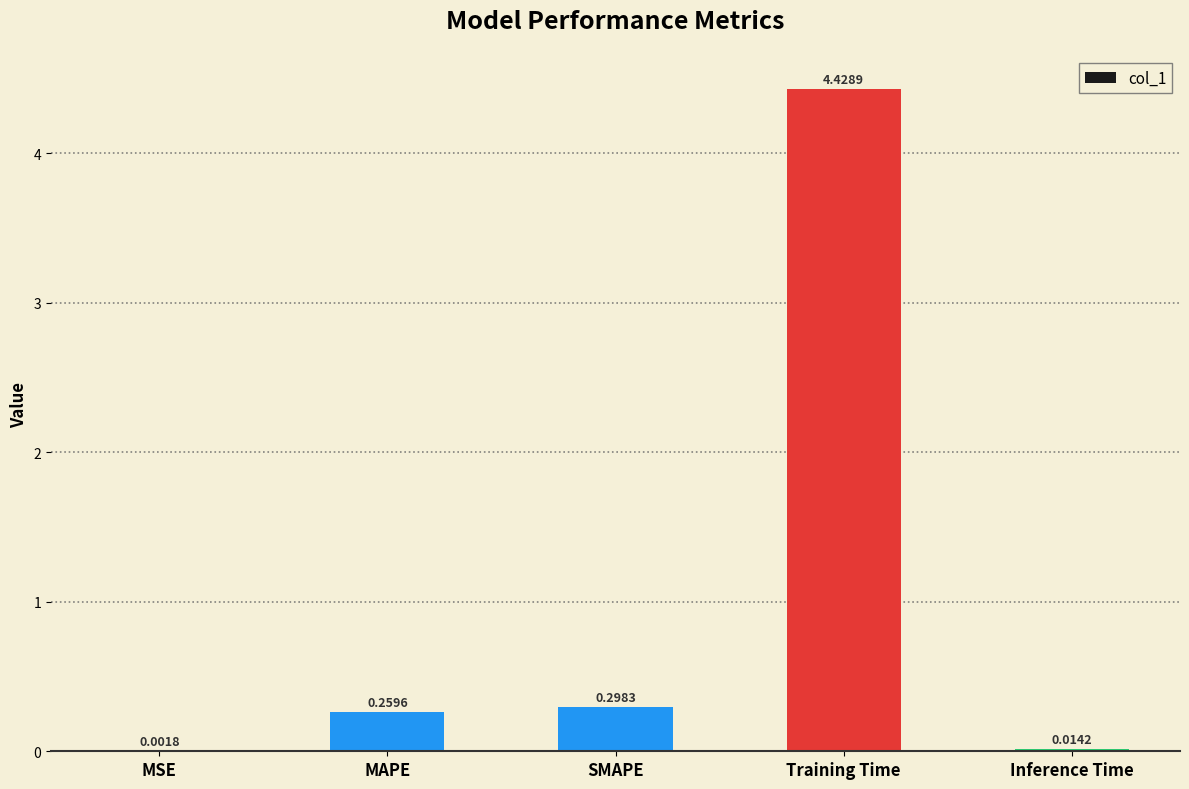

What is the sum of the values at Training Time and SMAPE?

4.7